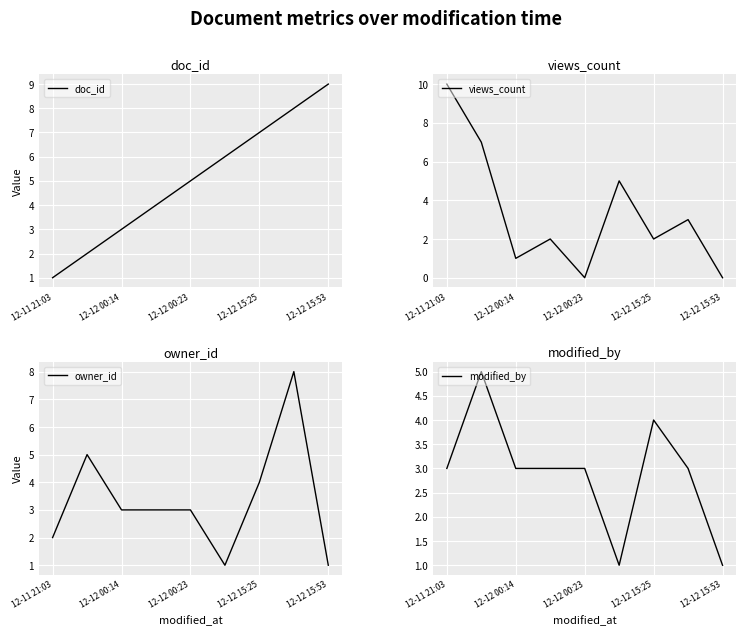

How many lines are shown in the chart?

4